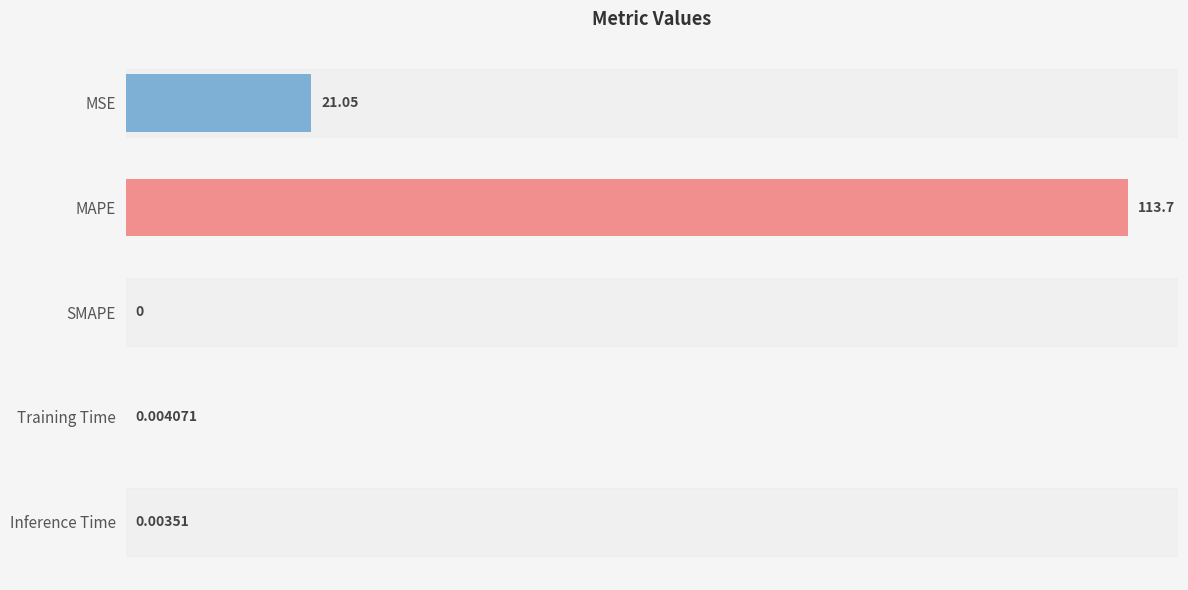

What is the change in value from MSE to SMAPE?

-21.0